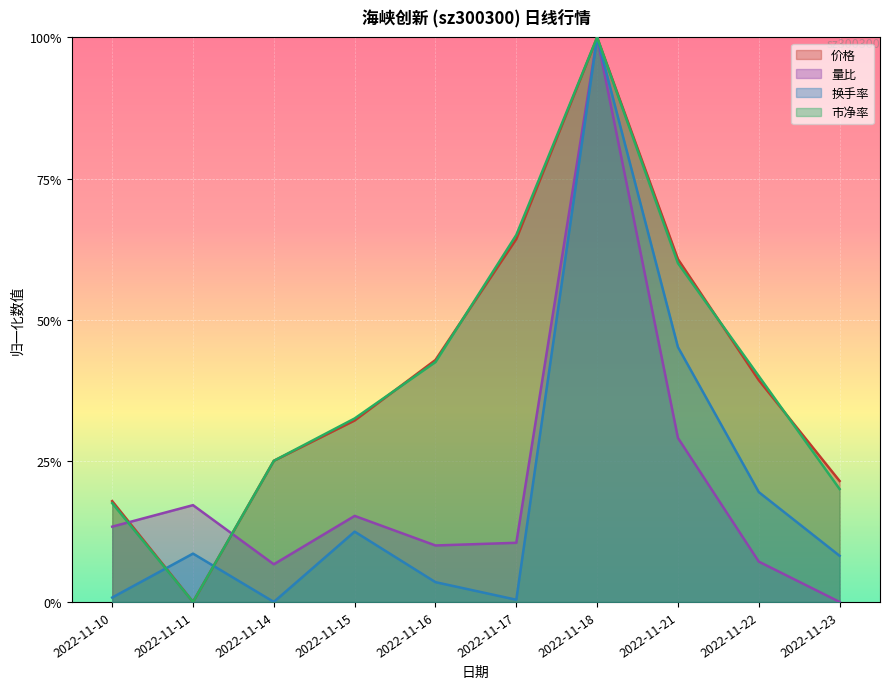

What are all the series names shown in the legend?

价格, 量比, 换手率, 市净率